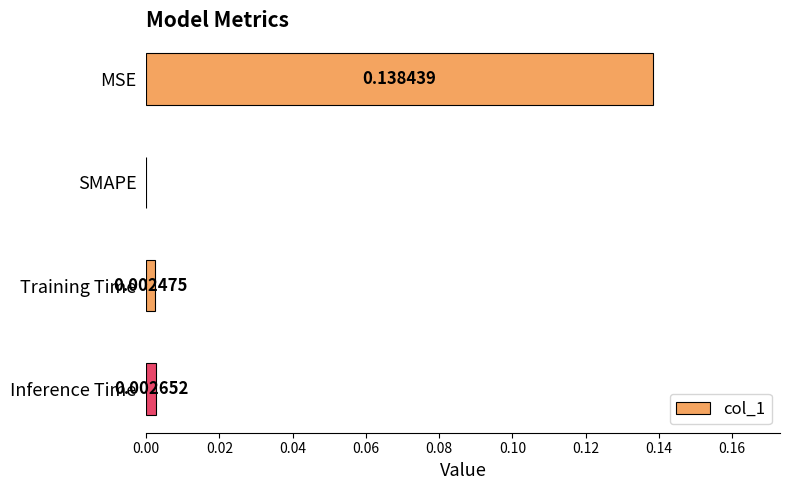

Between Inference Time and SMAPE, which is larger?

Inference Time